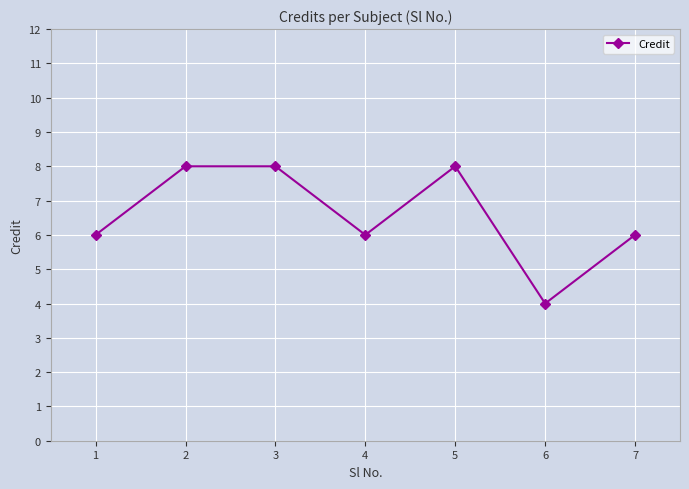

Is it true that the value at 6 is 4?

True